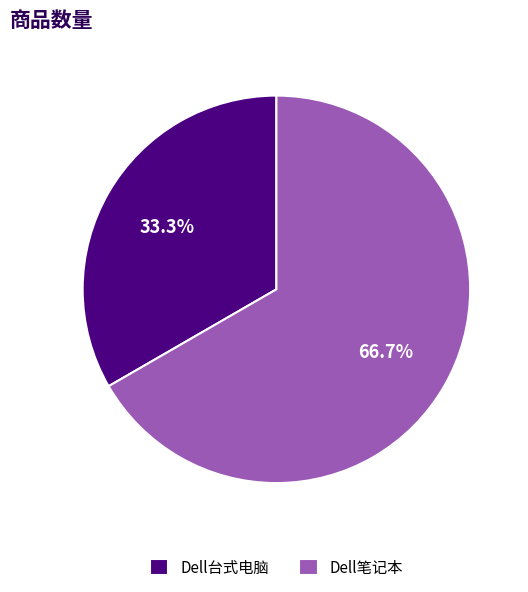

What percentage is NOT represented by Dell笔记本?

33.3%